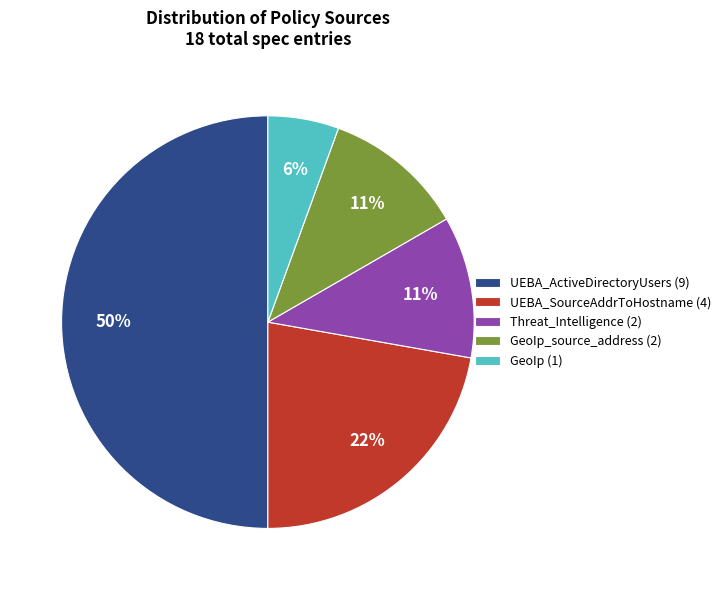

Does GeoIp_source_address (2) account for over 50% of the chart?

No